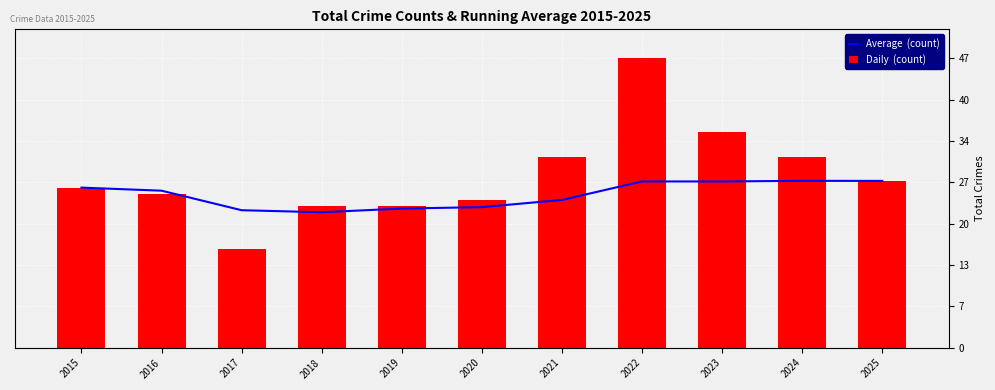

What are all the series names shown in the legend?

Average  (count), Daily  (count)